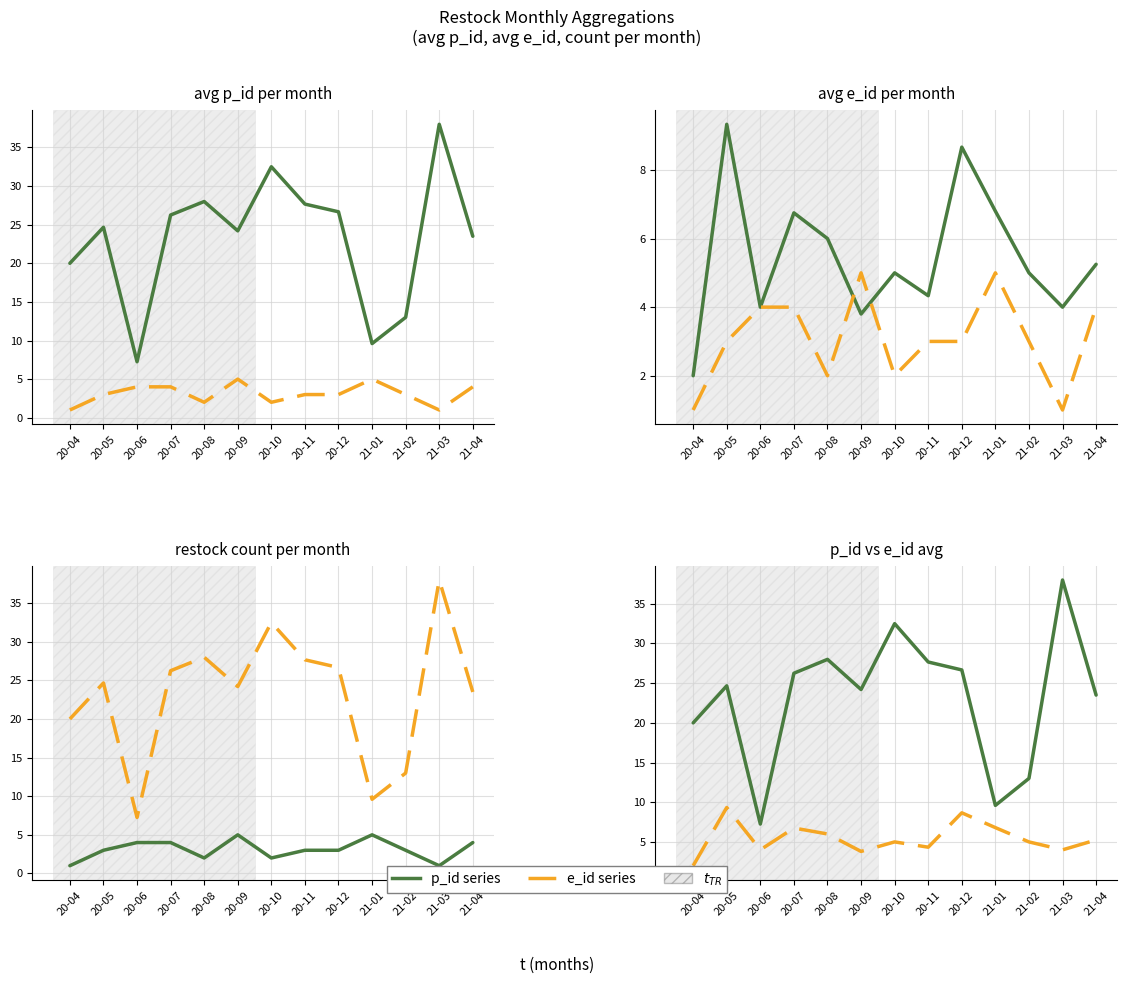

Does the chart display data point markers on the line(s)?

No